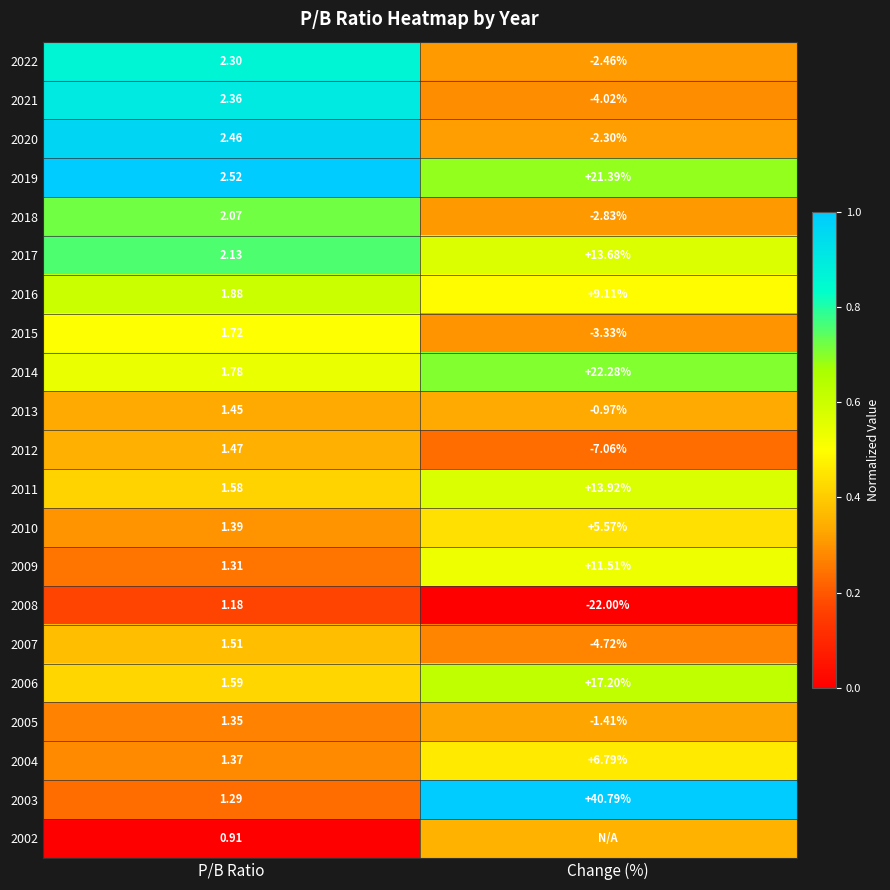

What is the total value across all series at P/B Ratio?

35.6